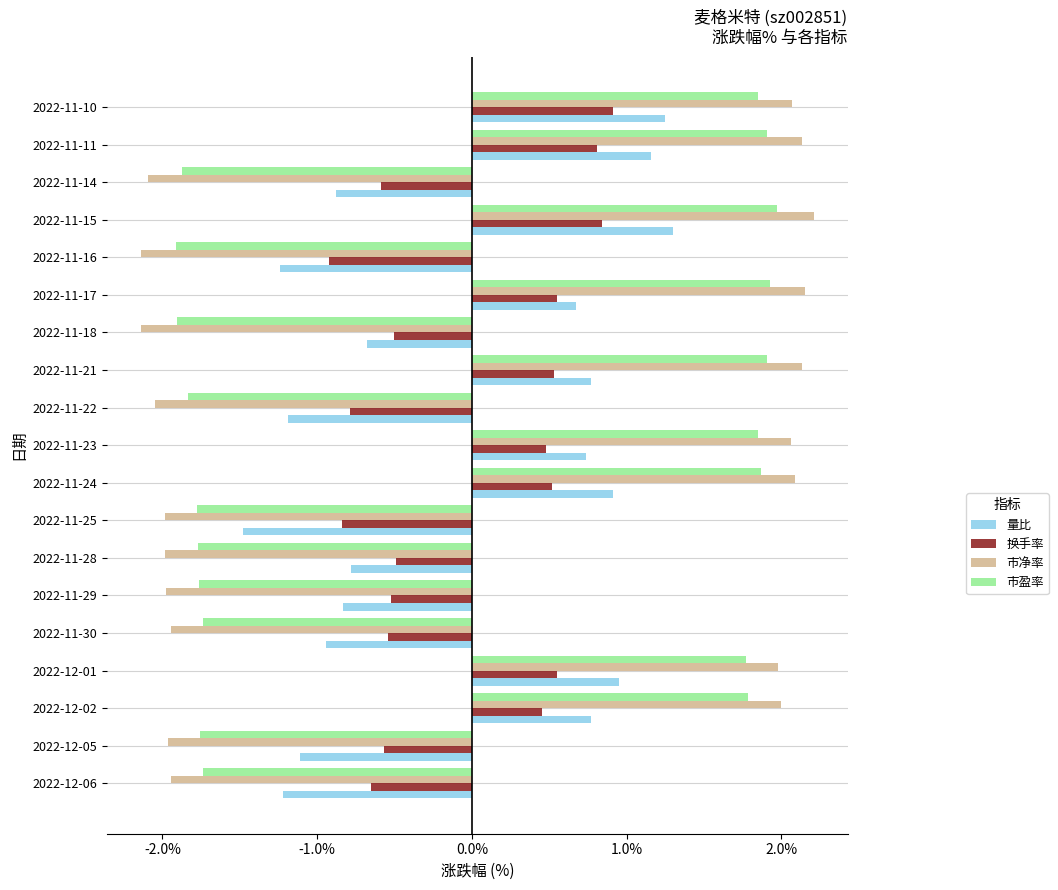

Is it true that 换手率 equals 0.9 at 2022-11-21?

False